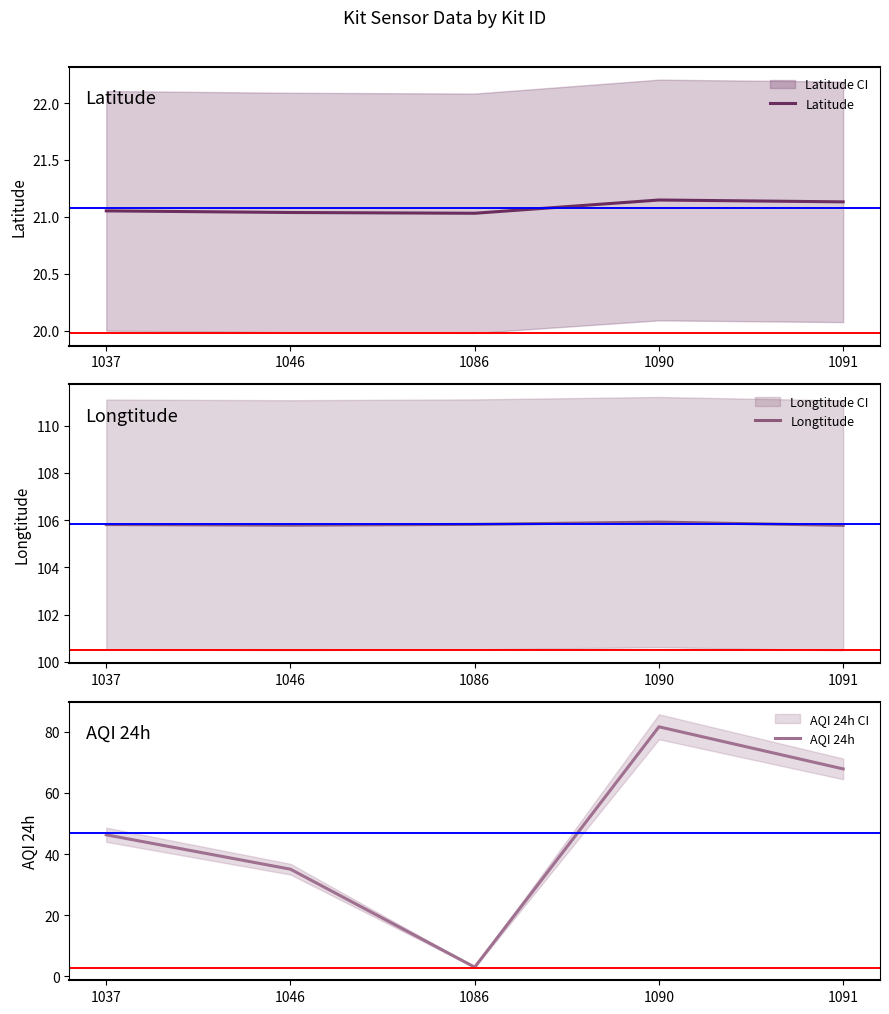

After their last crossing, which series has the higher values: AQI 24h or Latitude?

AQI 24h